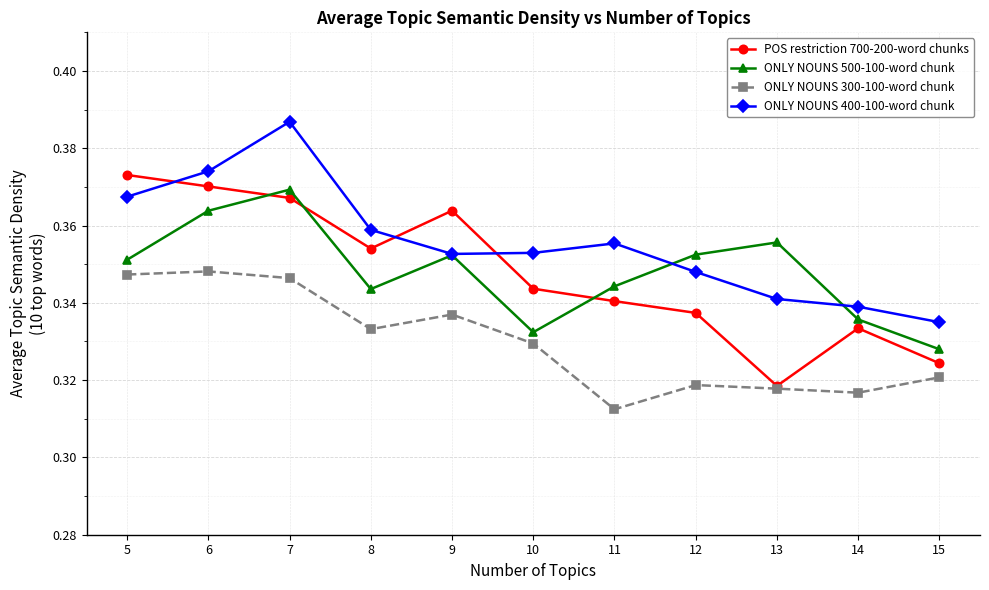

Rank the series at 8 from highest to lowest value.

ONLY NOUNS 400-100-word chunk, POS restriction 700-200-word chunks, ONLY NOUNS 500-100-word chunk, ONLY NOUNS 300-100-word chunk